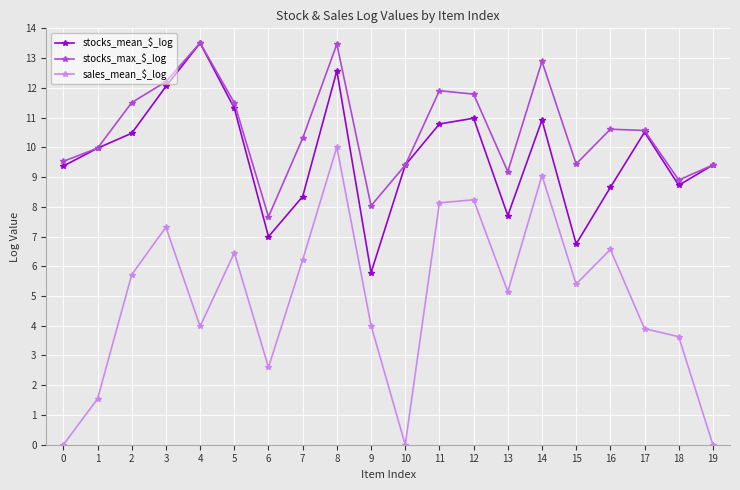

What is the average value of the stocks_mean_$_log series?

9.7